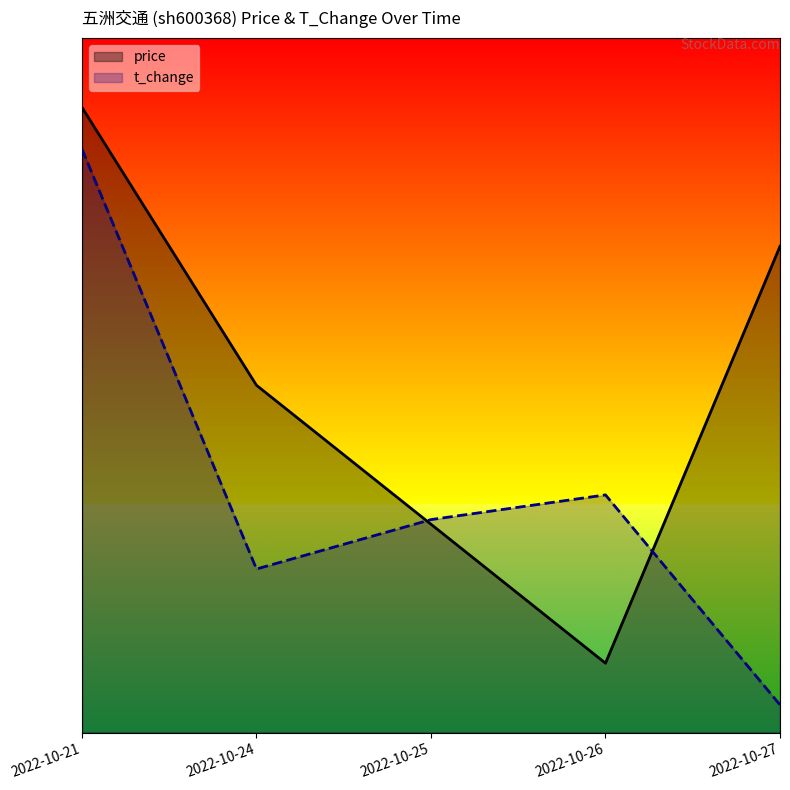

What is the difference between the maximum and second lowest values in the t_change series?

3.0